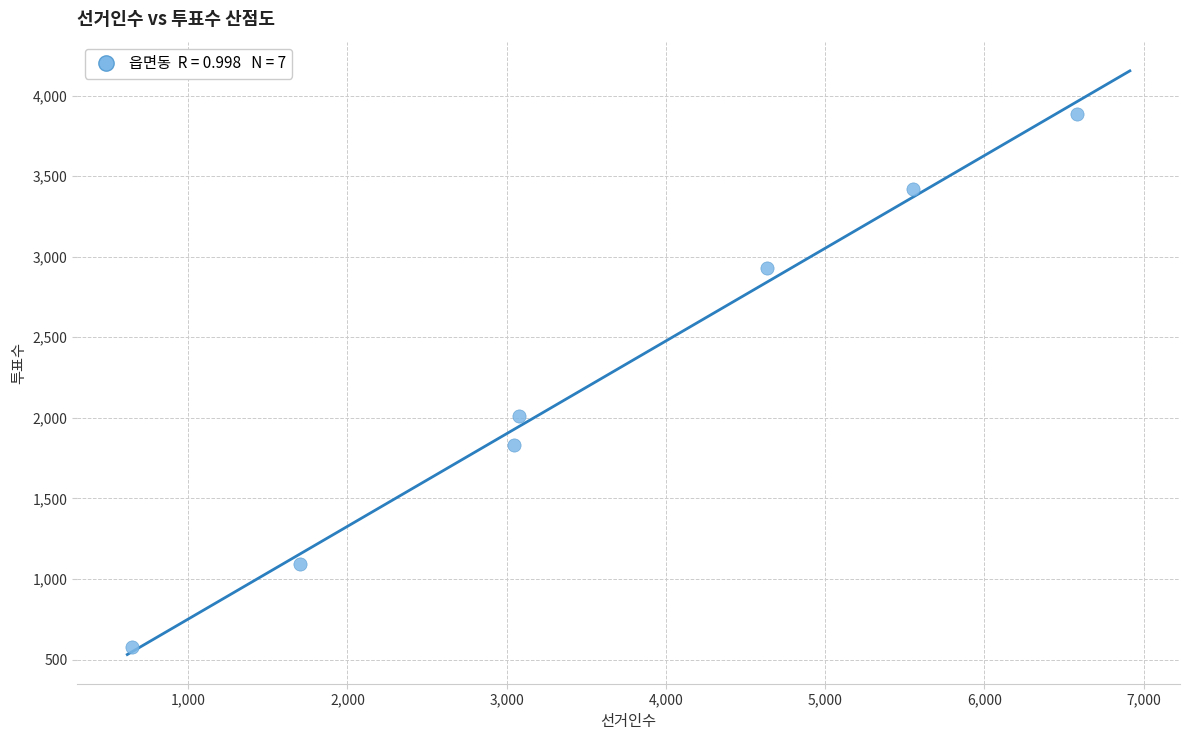

What Y value in the scatter plot is closest to 2232?

2010